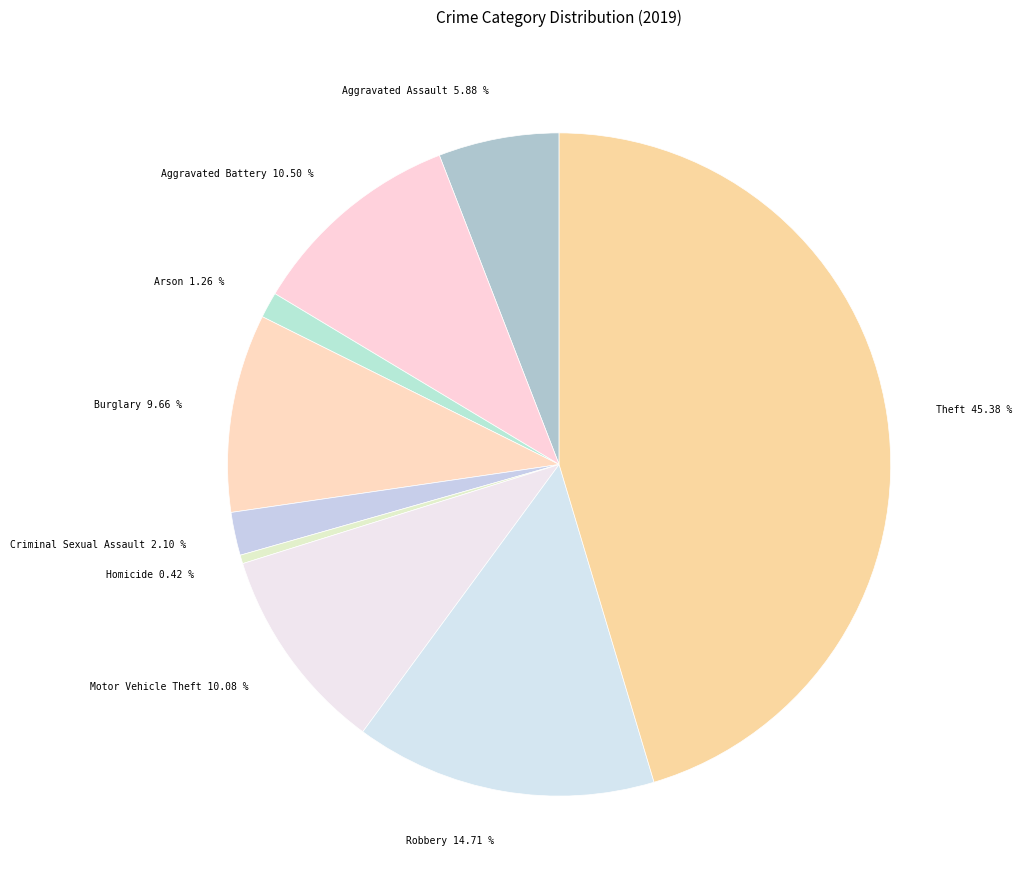

Between Arson and Aggravated Assault, which is larger?

Aggravated Assault